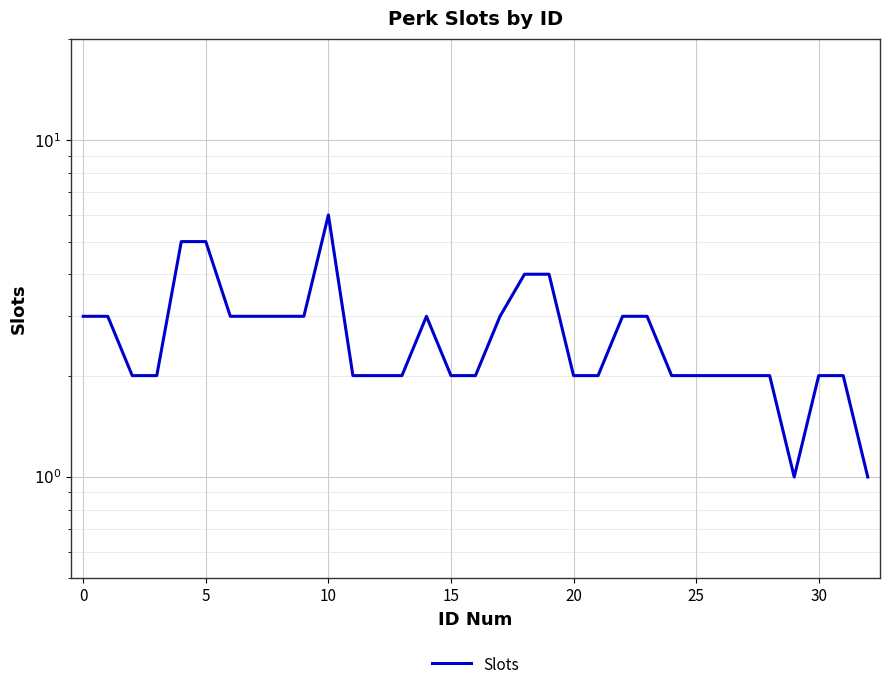

What is the difference between the maximum and minimum values?

5